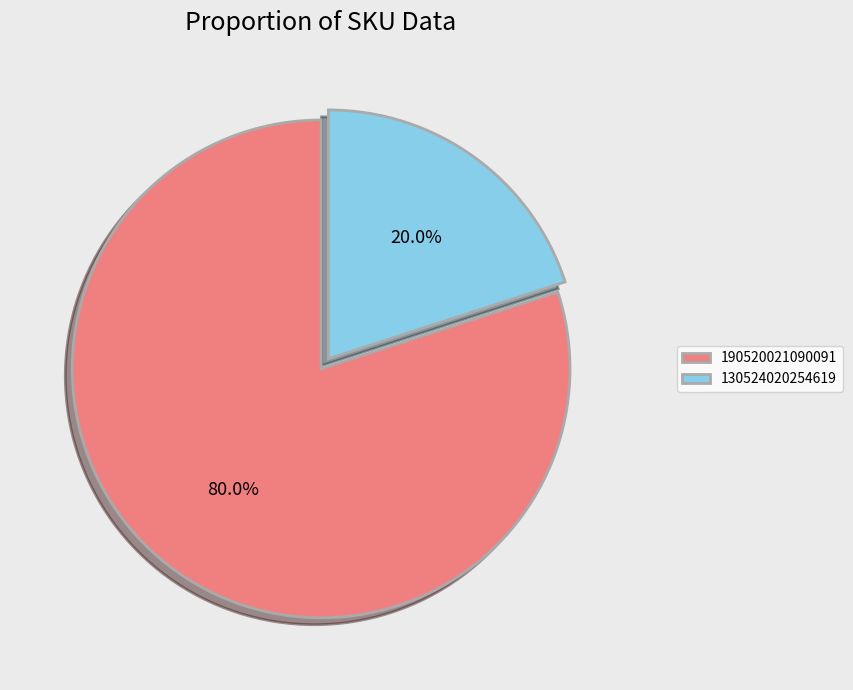

Which slice represents more than half of the pie?

190520021090091